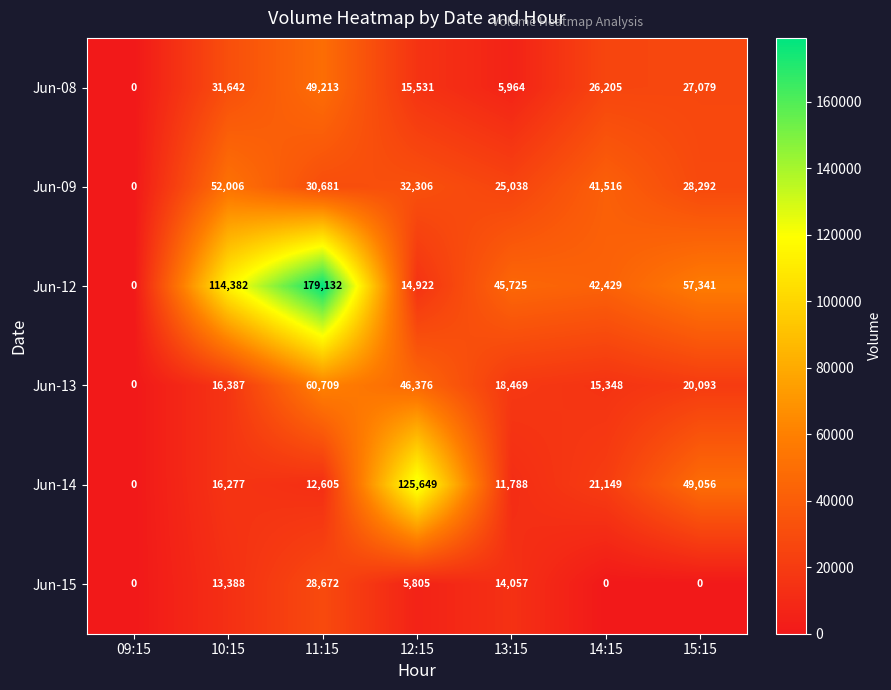

Which category has the lowest value in the Jun-08 series?

09:15